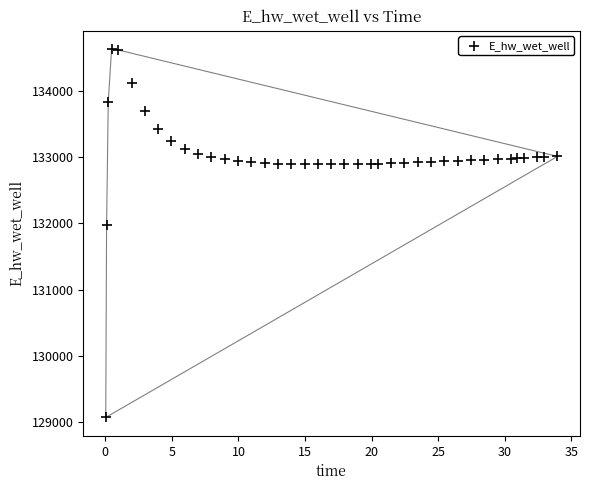

What Y value in the scatter plot is closest to 131849?

131970.0